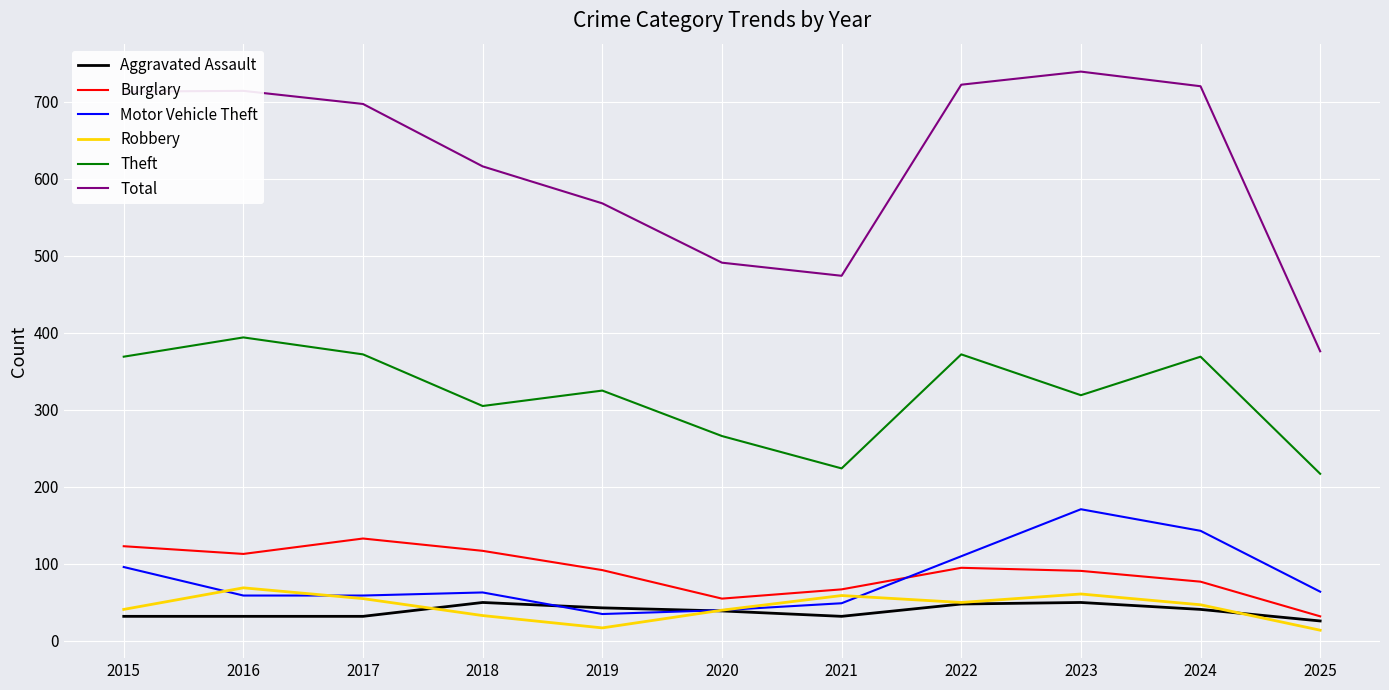

Is the value of Motor Vehicle Theft at 2021 greater than the value of Theft at 2018?

No